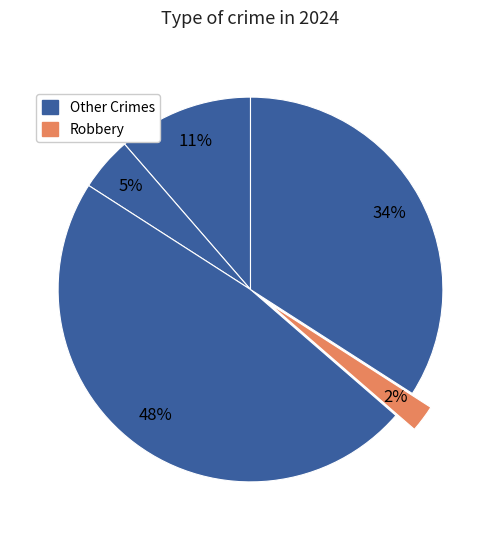

How many segments does this pie chart have?

5